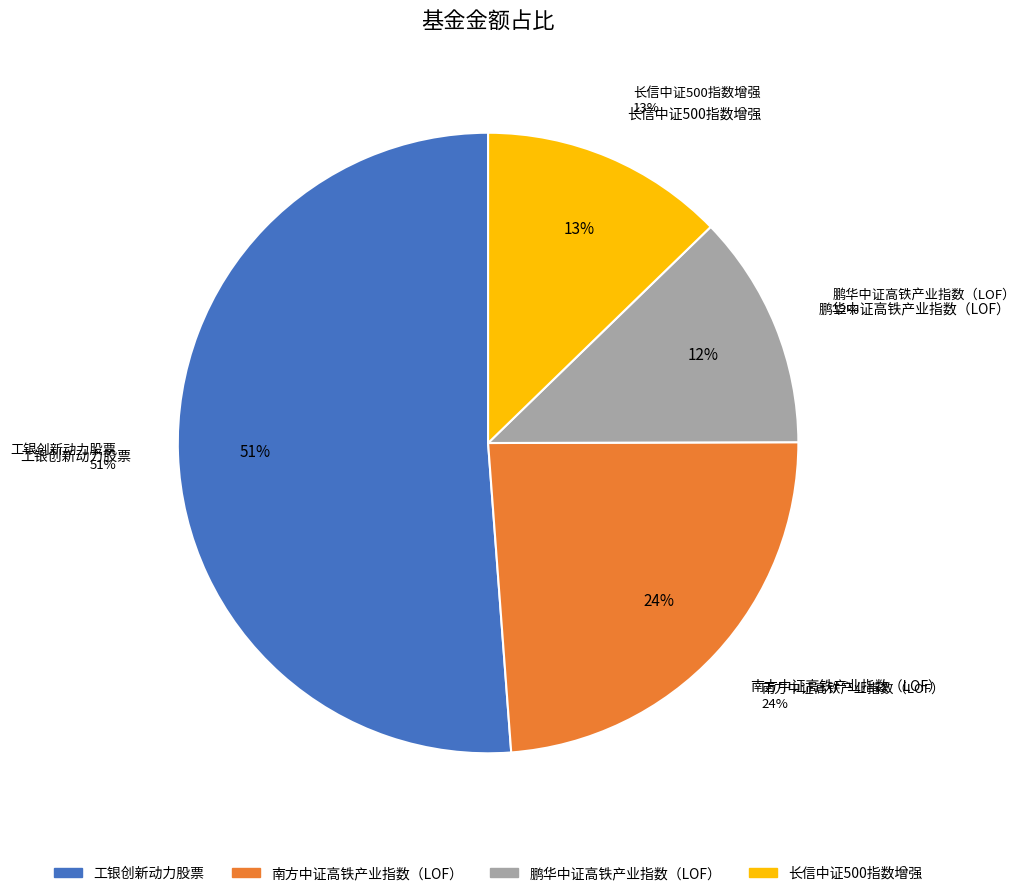

What percentage is the 鹏华中证高铁产业指数（LOF） slice, to the nearest percent?

12%